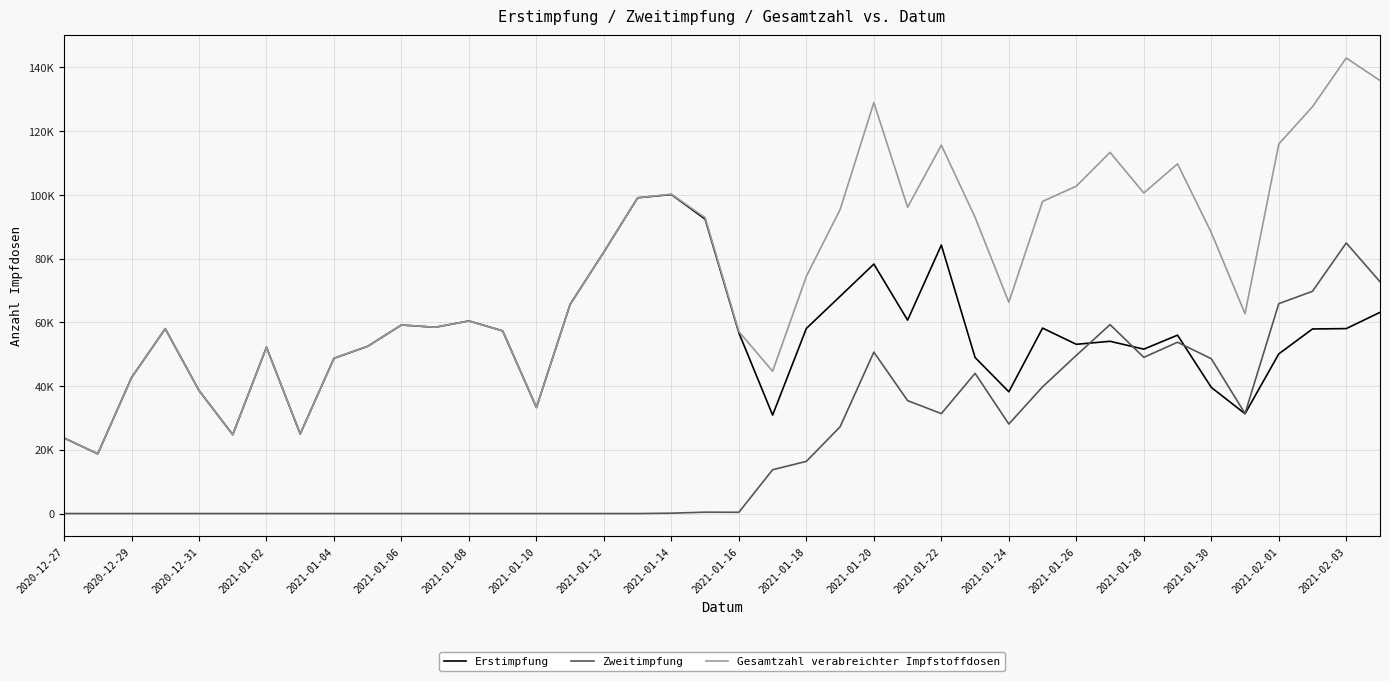

Does the chart have visible grid lines?

Yes